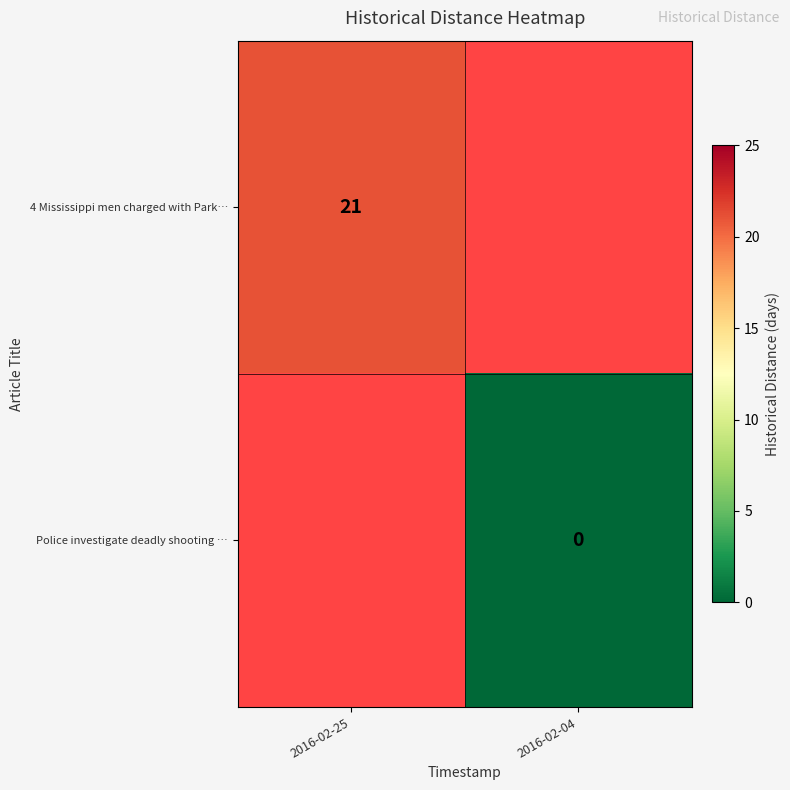

The value of 4 Mississippi men charged with Park… at 2016-02-25 is 21. True or false?

True